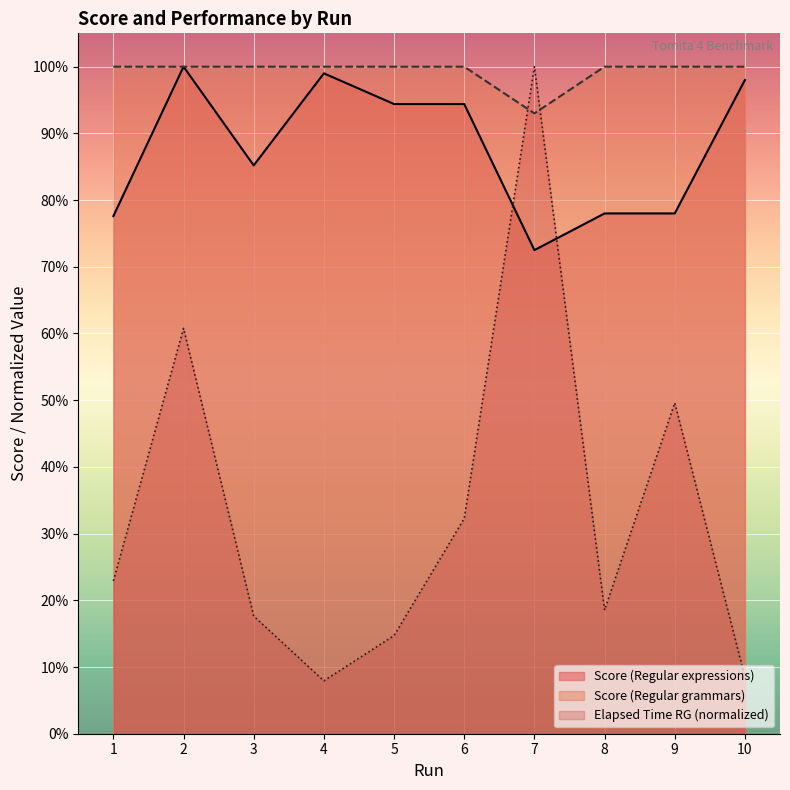

How many lines are shown in the chart?

3